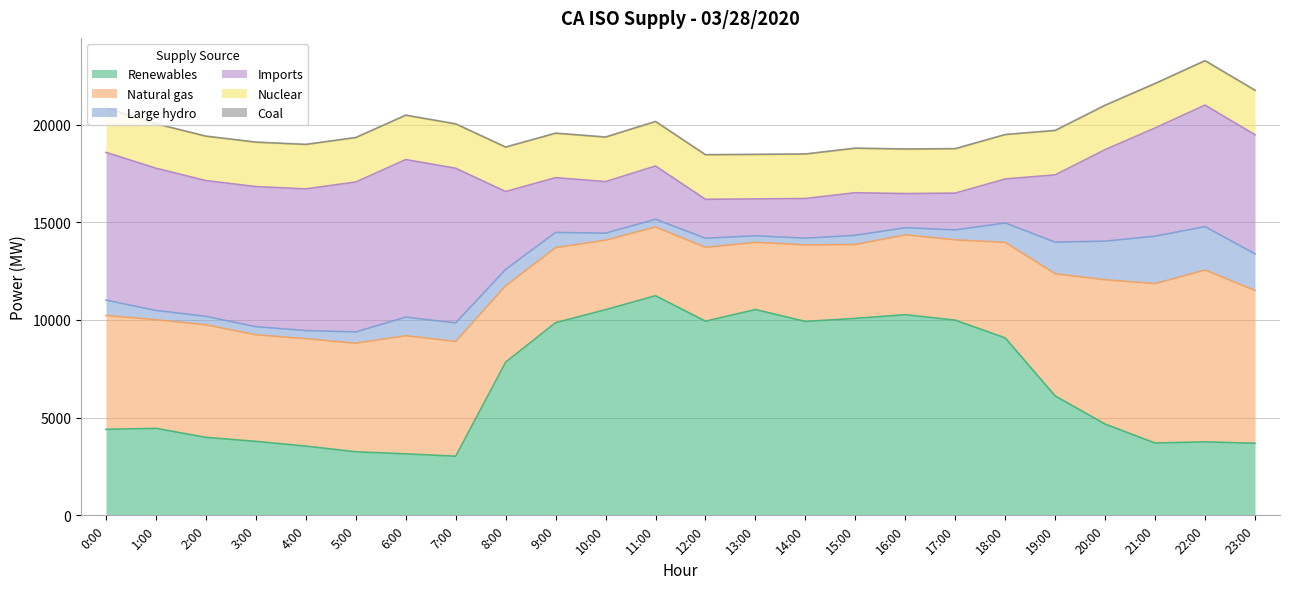

What is the value of the Nuclear point at the 5th from the left?

2258